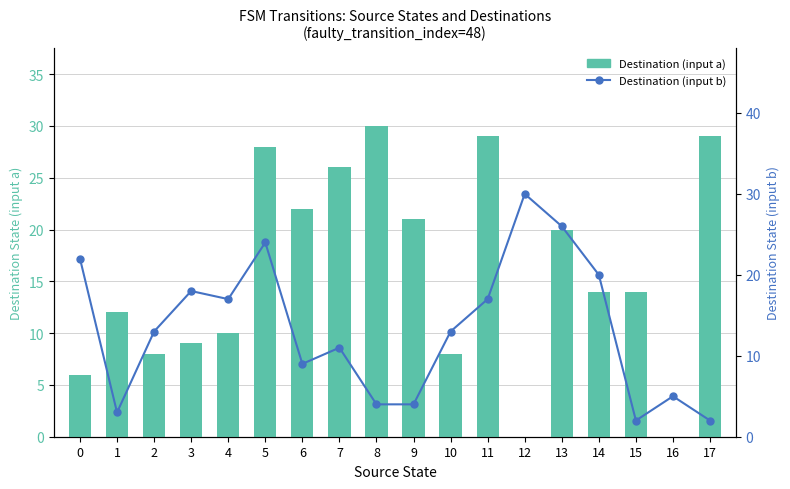

List the labels in order of Destination (input a) value, smallest first.

12, 16, 0, 2, 10, 3, 4, 1, 14, 15, 13, 9, 6, 7, 5, 11, 17, 8